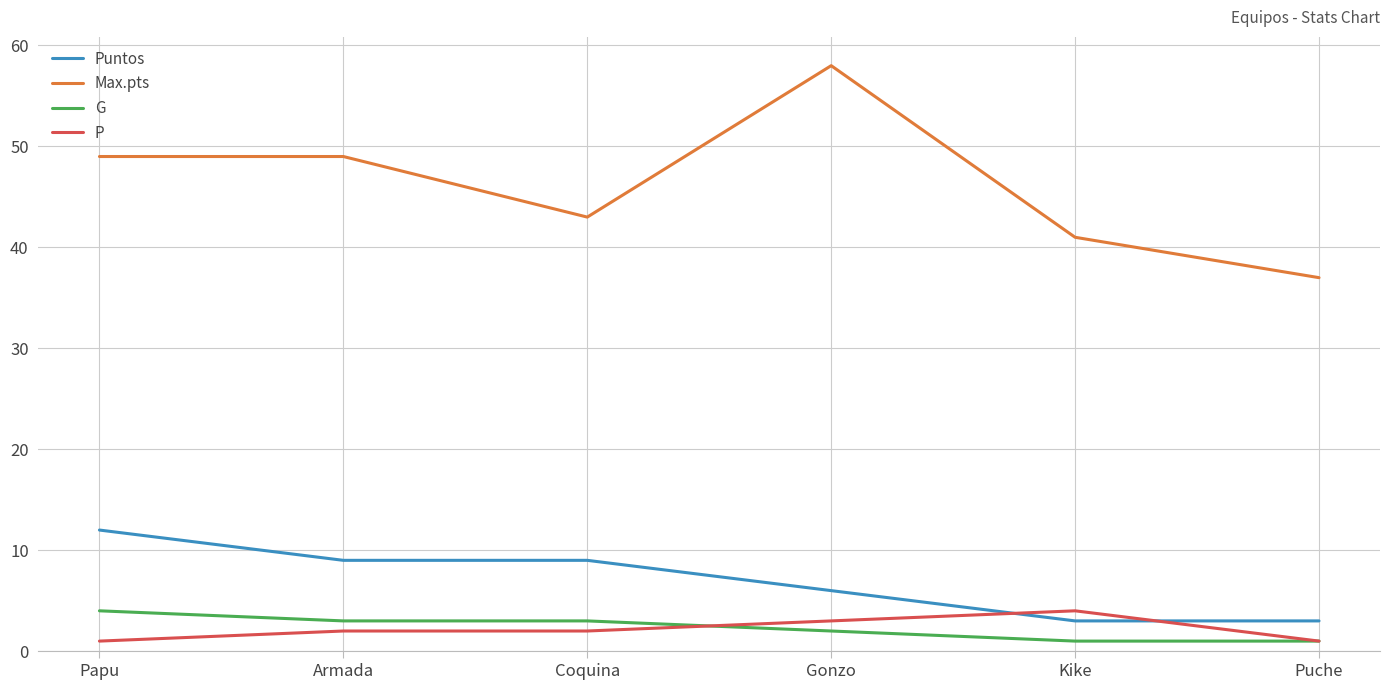

Reading left to right, list all the values displayed in this chart.

Puntos: 12	9	9	6	3	3
Max.pts: 49	49	43	58	41	37
G: 4	3	3	2	1	1
P: 1	2	2	3	4	1